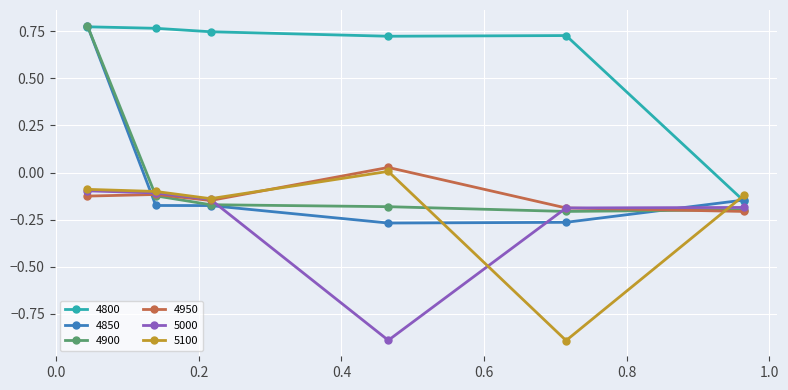

After their last crossing, which series has the higher values: 5100 or 4800?

5100